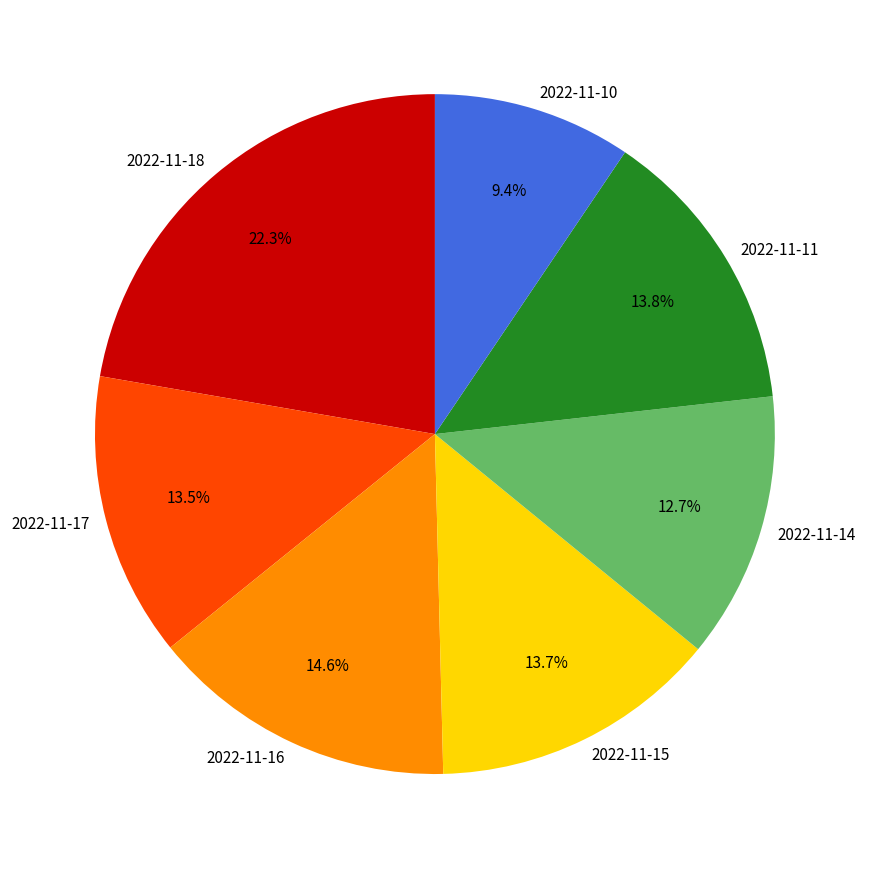

True or false: 2022-11-11 accounts for 4% of the total.

False